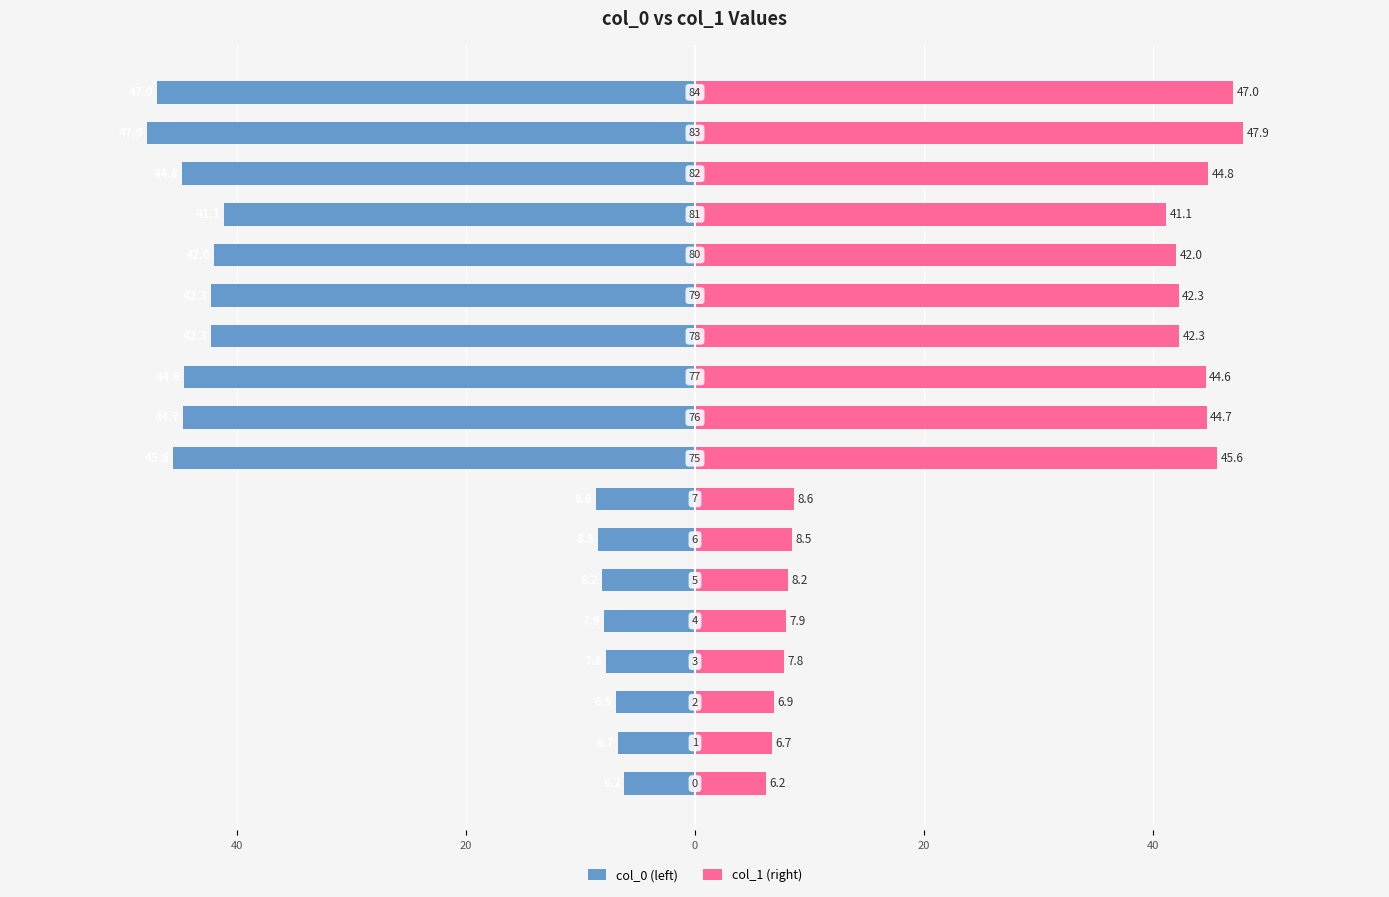

Which series has the largest total across all categories?

col_1 (right)